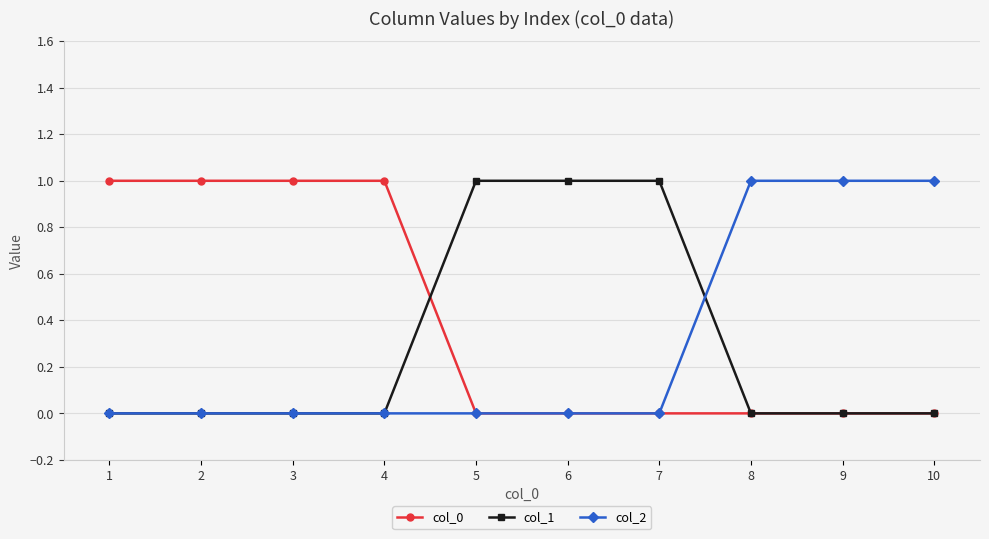

Between which two adjacent categories do col_1 and col_0 first intersect?

4 and 5